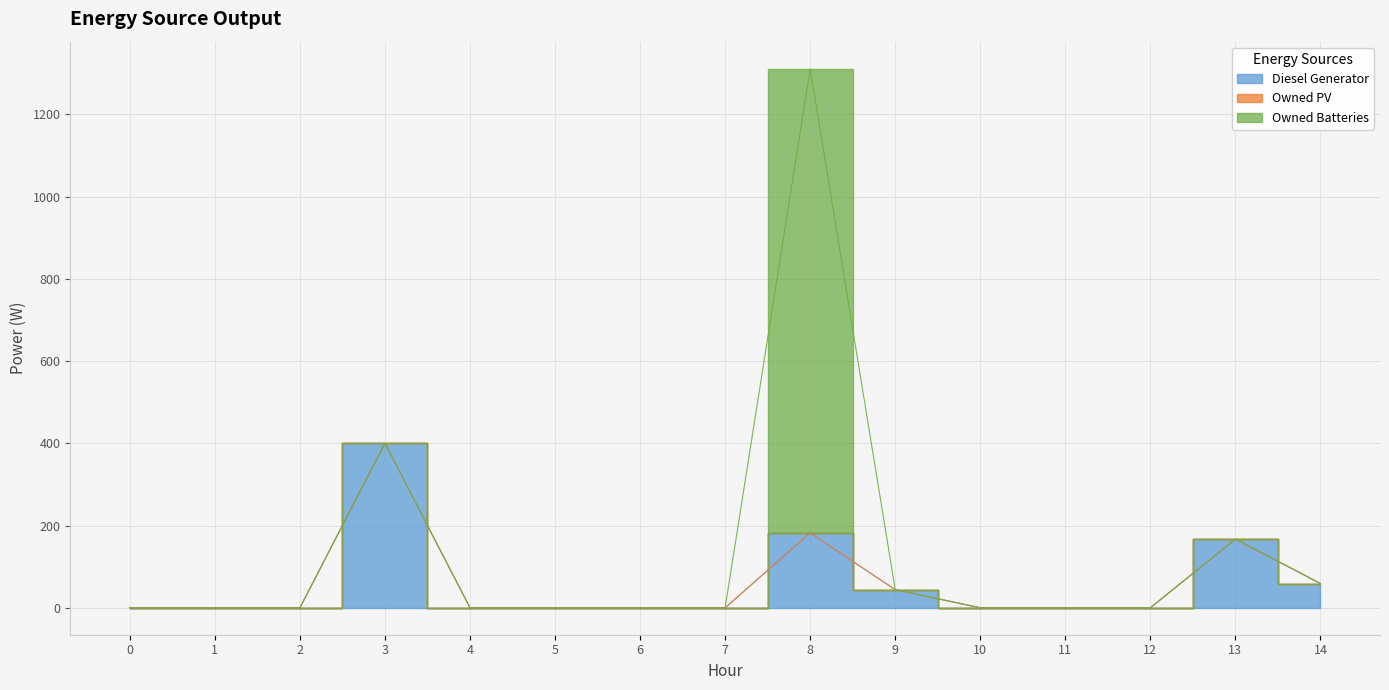

True or false: Diesel Generator has a value of 0 at 10.

True